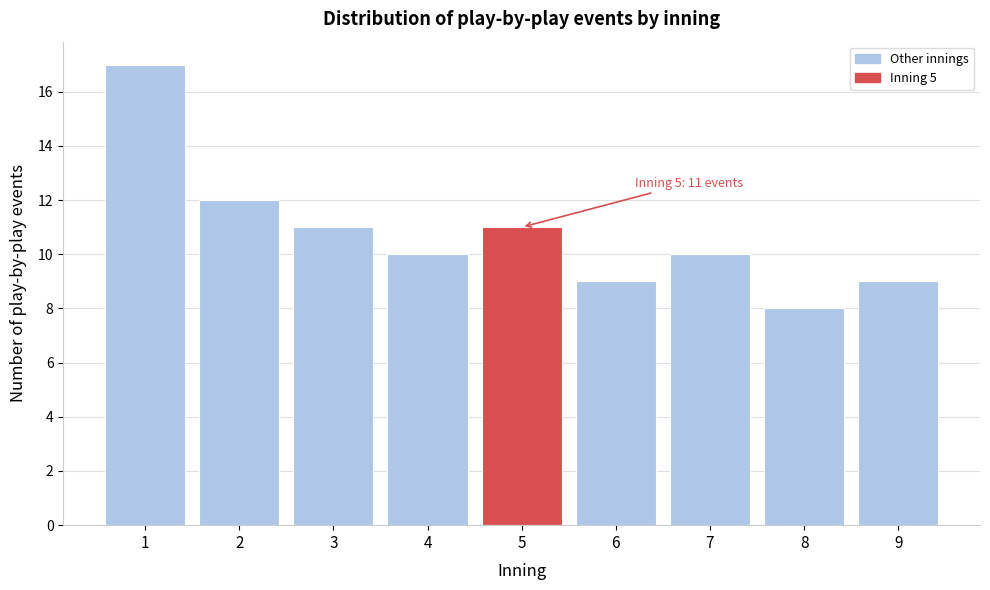

Reading left to right, what are all the values shown in this chart?

17	12	11	10	11	9	10	8	9